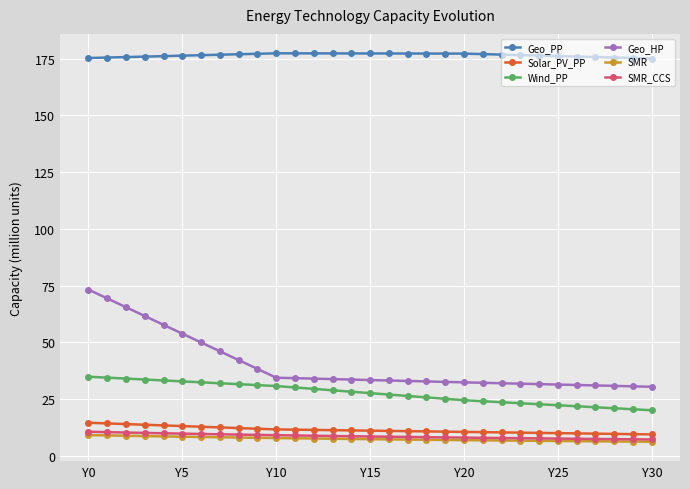

Which series has the largest range (max minus min)?

Geo_HP